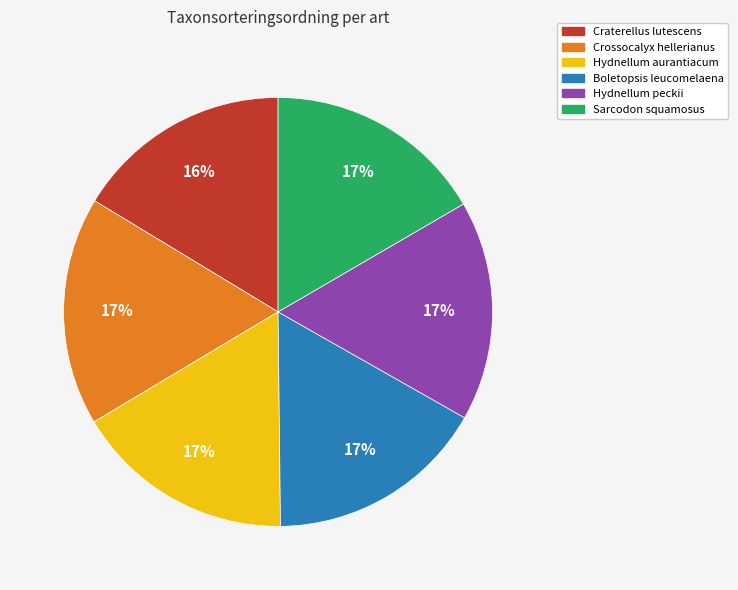

To the nearest percent, what percentage of the pie is Sarcodon squamosus?

17%